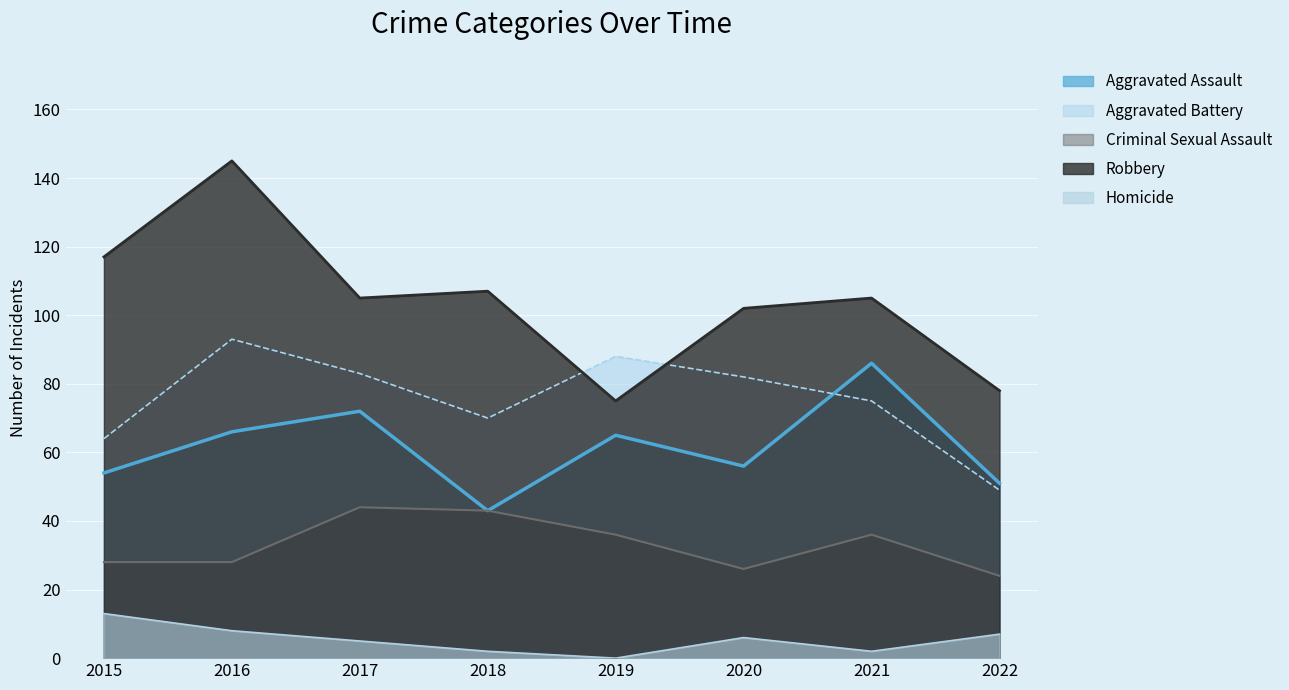

Reading left to right, what are all the values shown in this chart?

Aggravated Assault: 54	66	72	43	65	56	86	51
Aggravated Battery: 64	93	83	70	88	82	75	49
Criminal Sexual Assault: 28	28	44	43	36	26	36	24
Robbery: 117	145	105	107	75	102	105	78
Homicide: 13	8	5	2	0	6	2	7